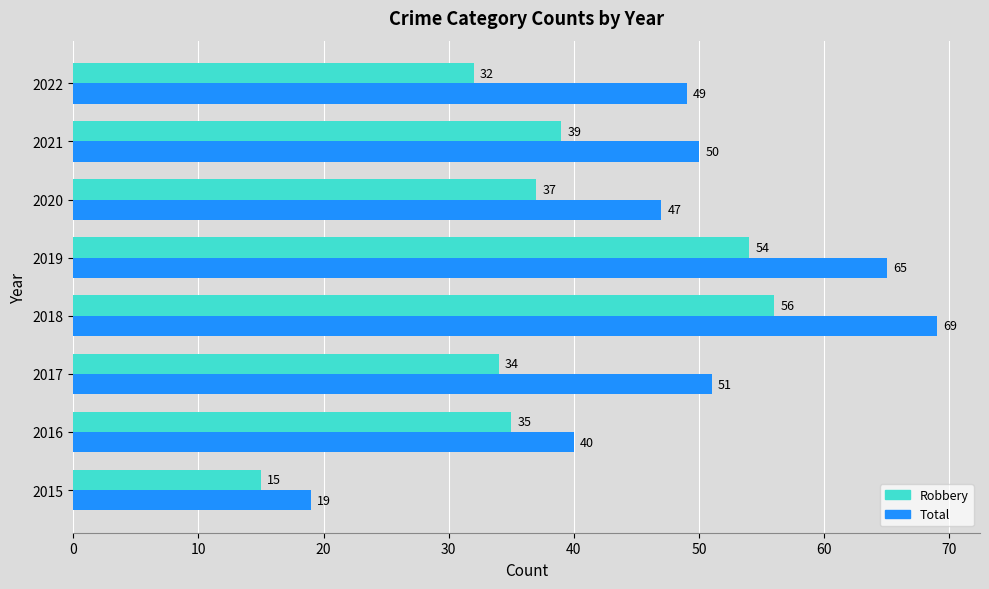

Which series has the widest spread of values?

Total